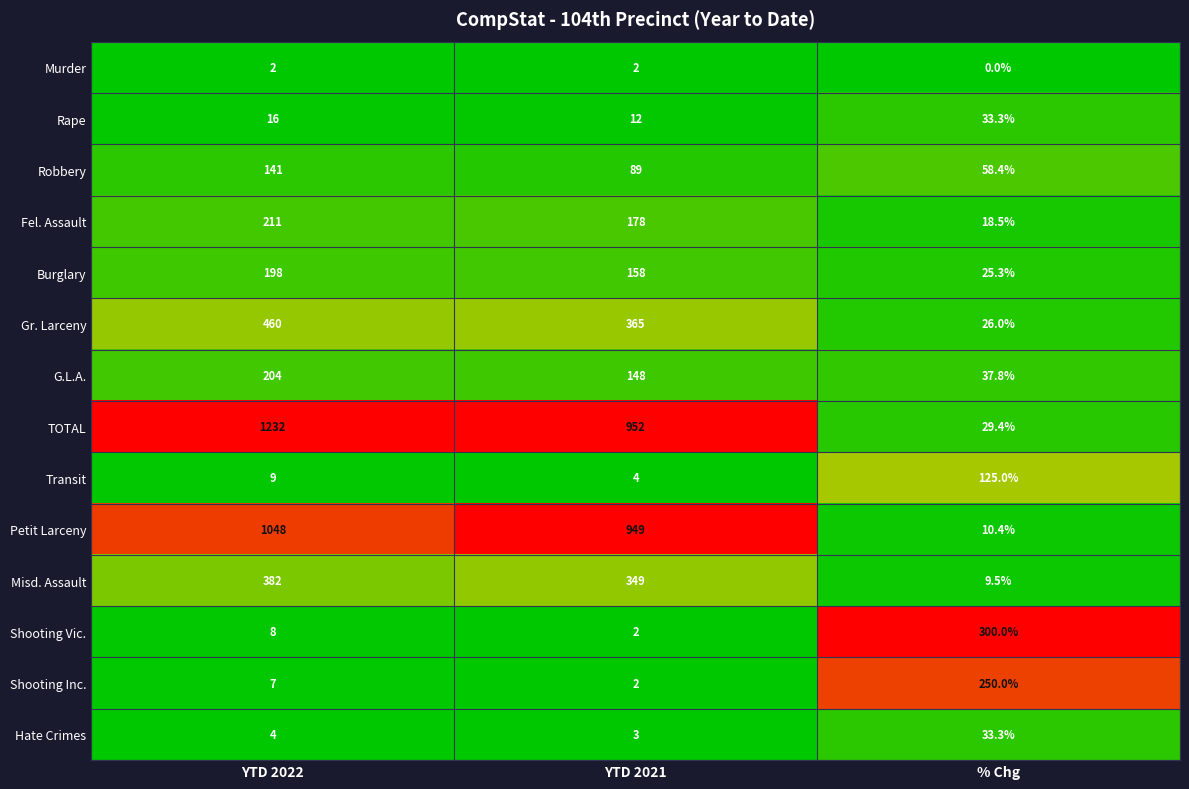

Is it true that G.L.A. equals 204.0 at YTD 2022?

True